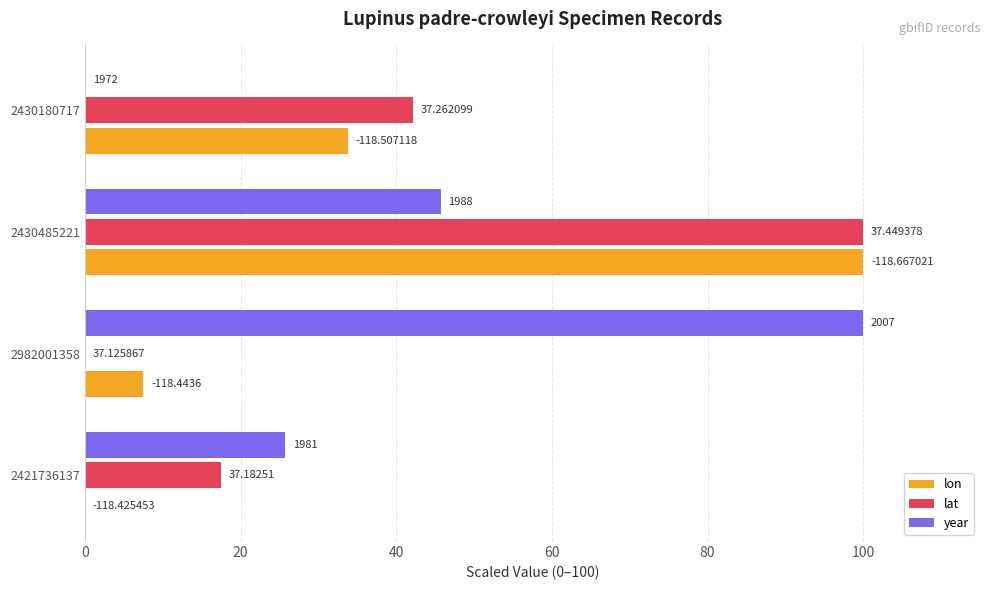

What are all the series names shown in the legend?

lon, lat, year